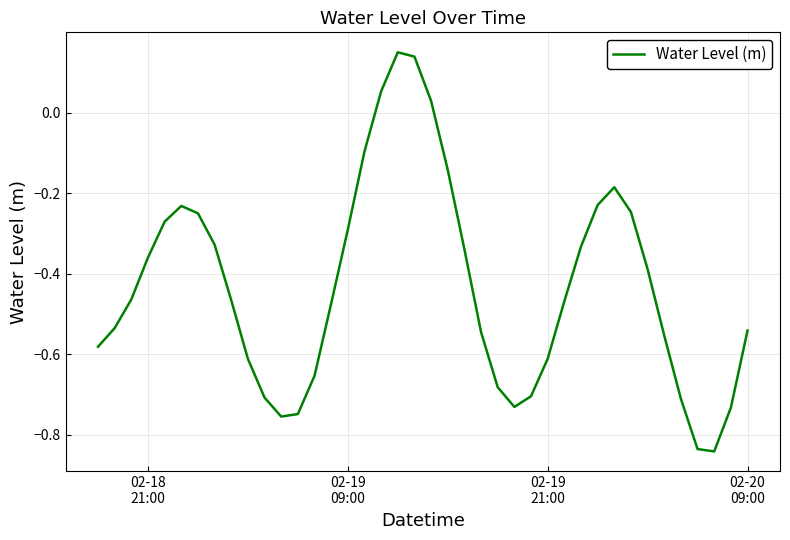

What is the difference between the maximum and minimum values?

1.0